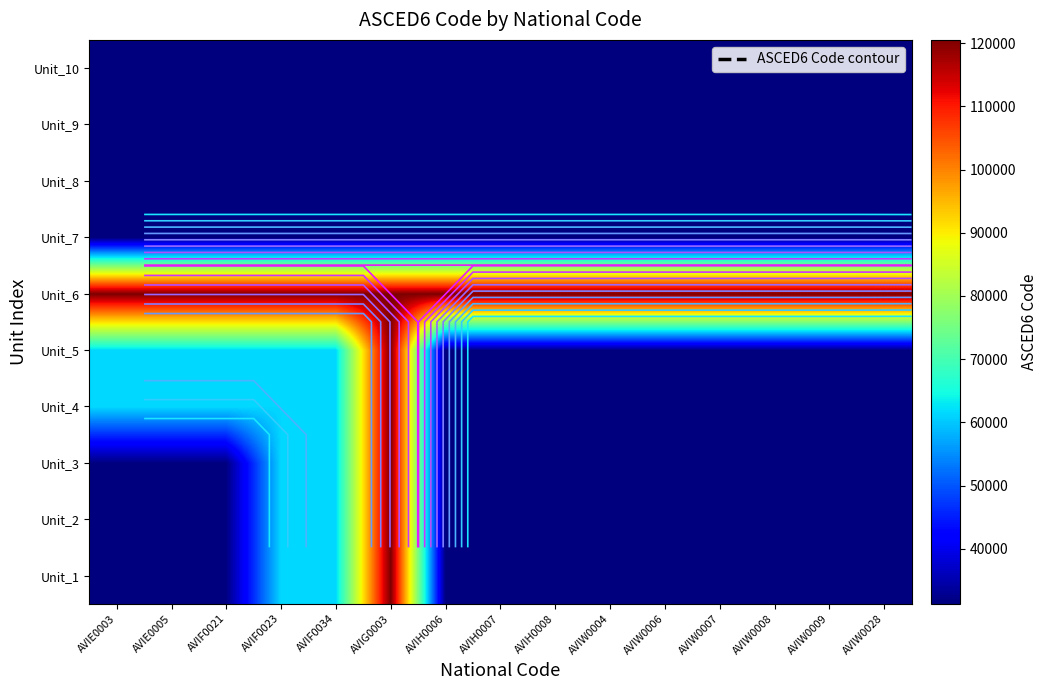

Is it true that Unit_9 equals 31505 at AVIE0005?

True